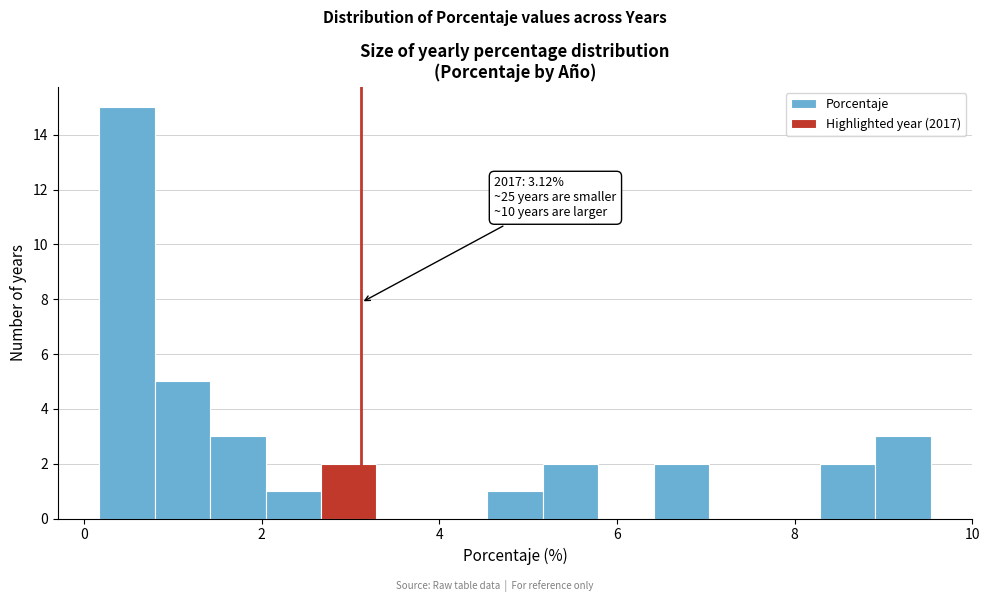

Read against the x-axis, roughly where is the centre of the tallest bar?

0.4